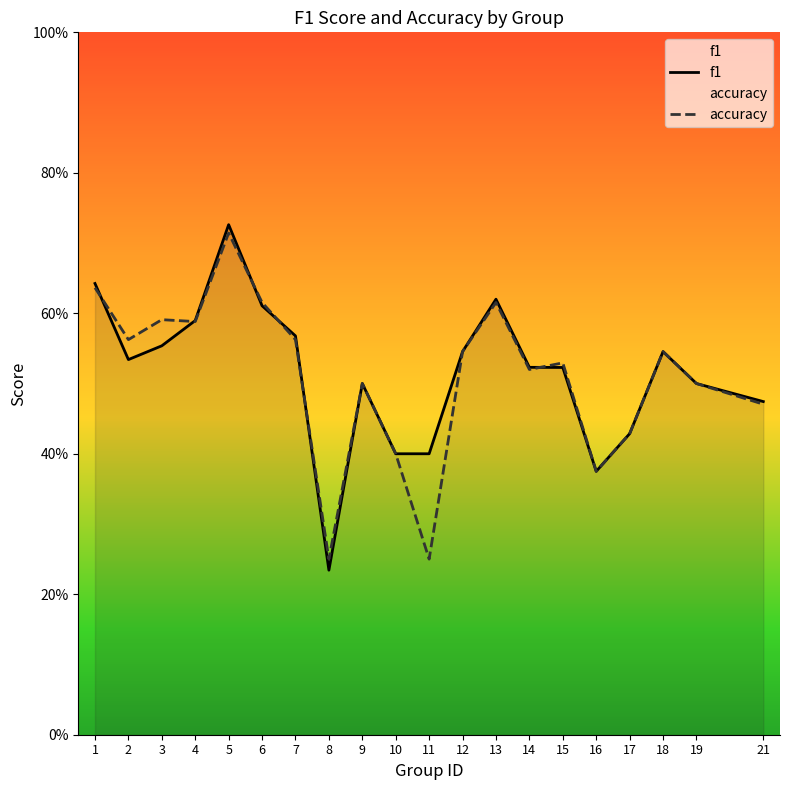

True or false: accuracy has more than 2 interior local peaks.

True